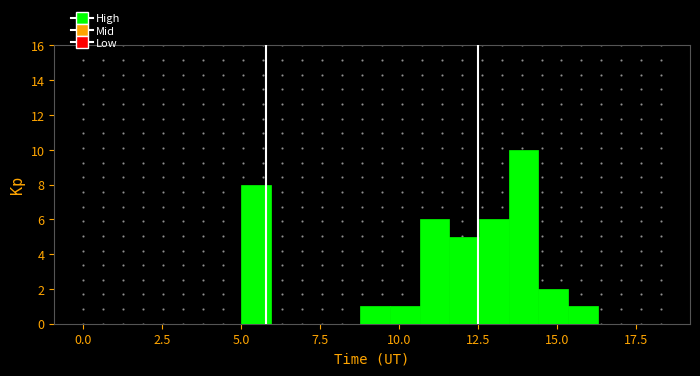

Around what value on the x-axis is the tallest bar? Give the approximate position of its centre, as read against the axis.

14.0